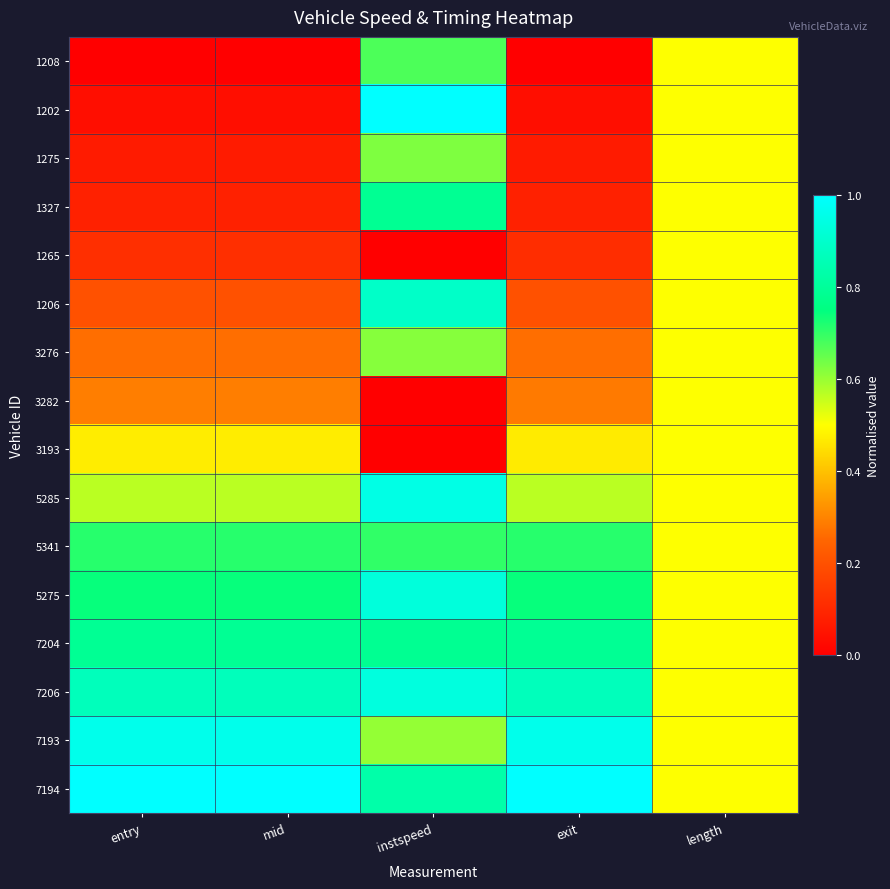

At how many categories does at least one series exceed 0?

5